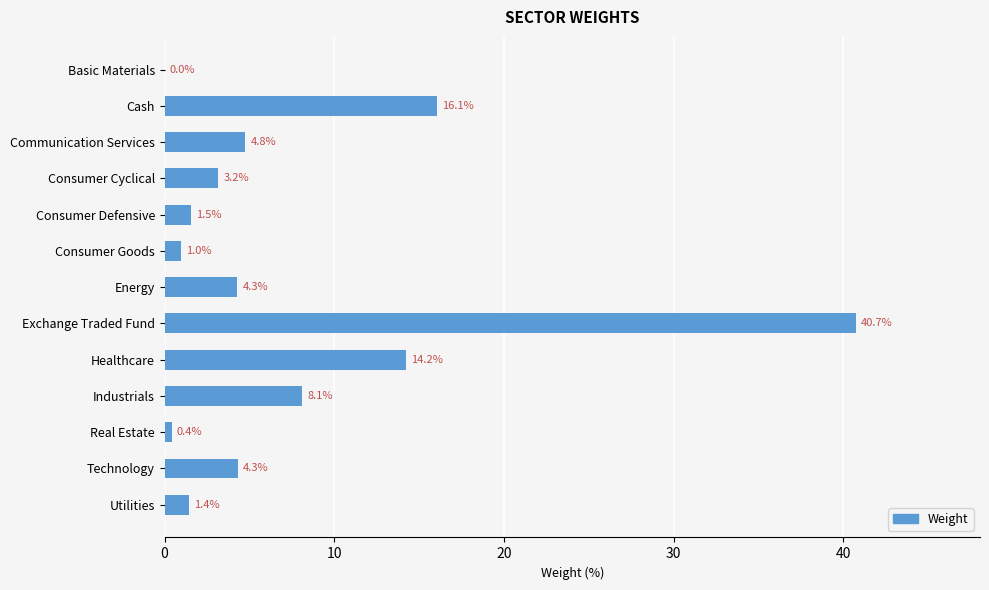

What is the maximum value shown in the chart?

40.7